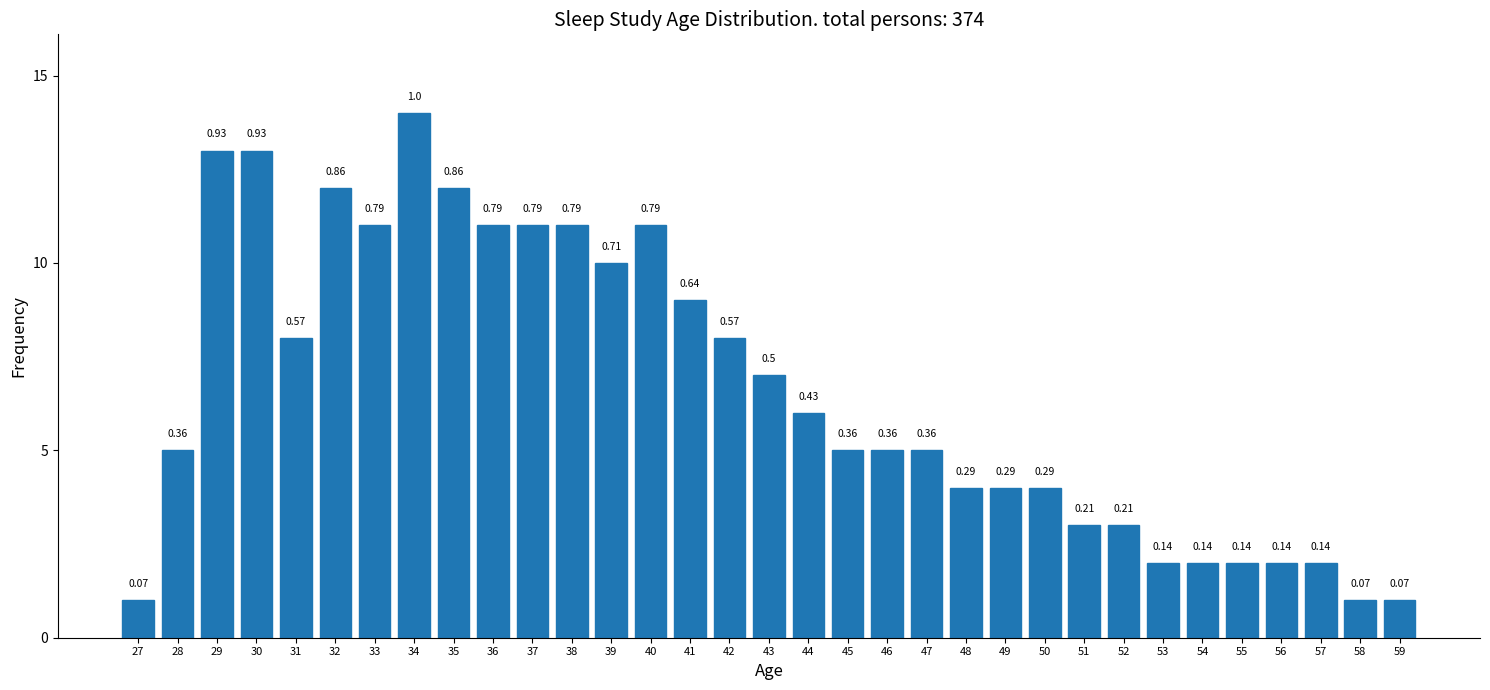

Are the bars horizontal?

No